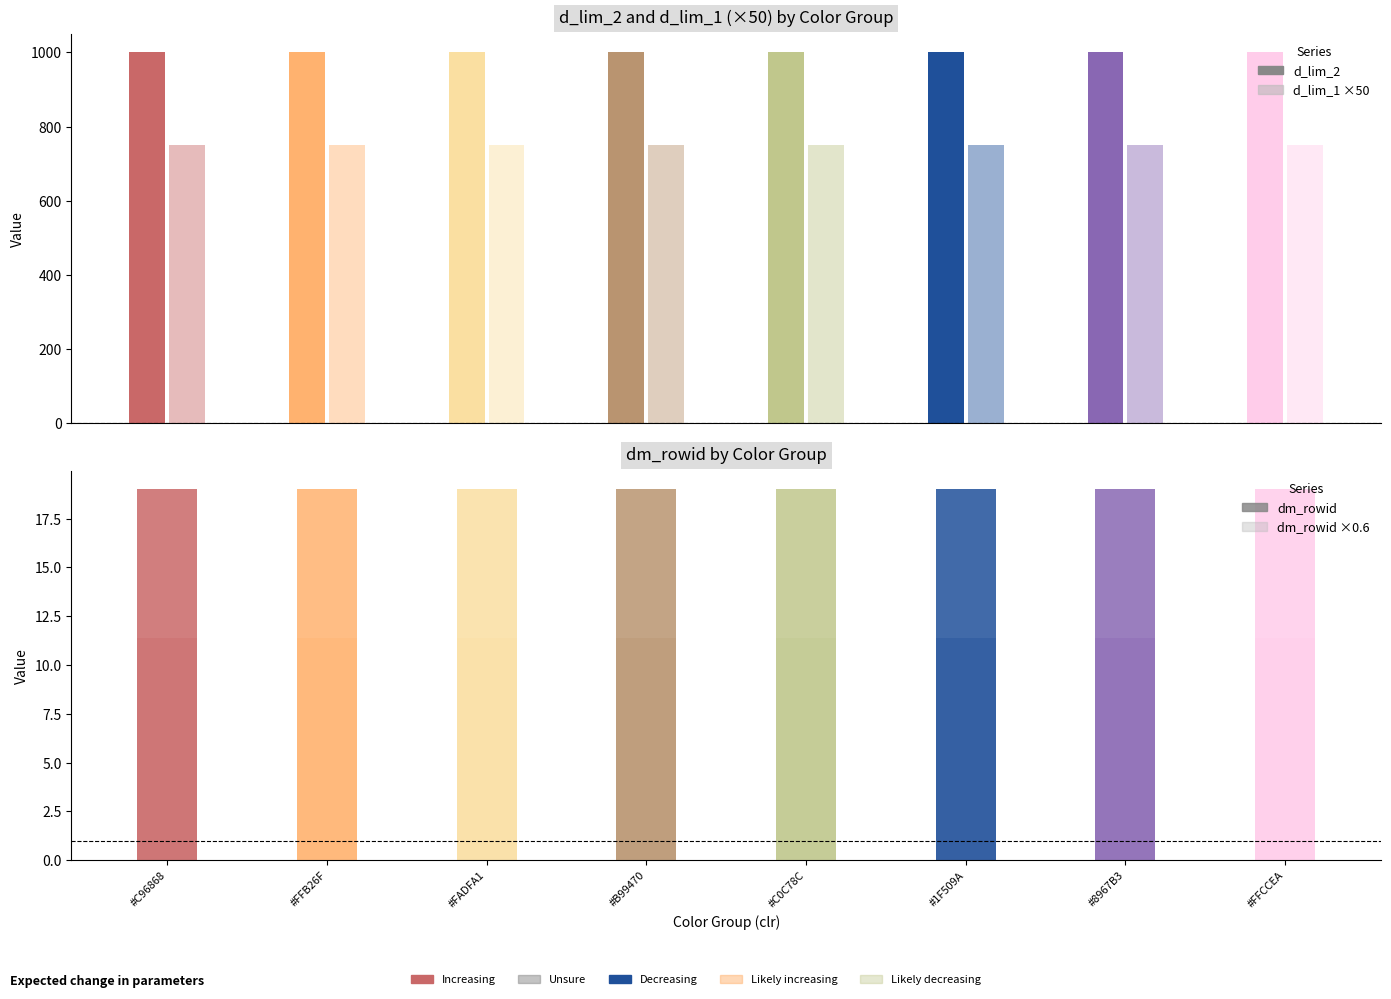

Are the bars grouped side by side (vs. stacked)?

Yes